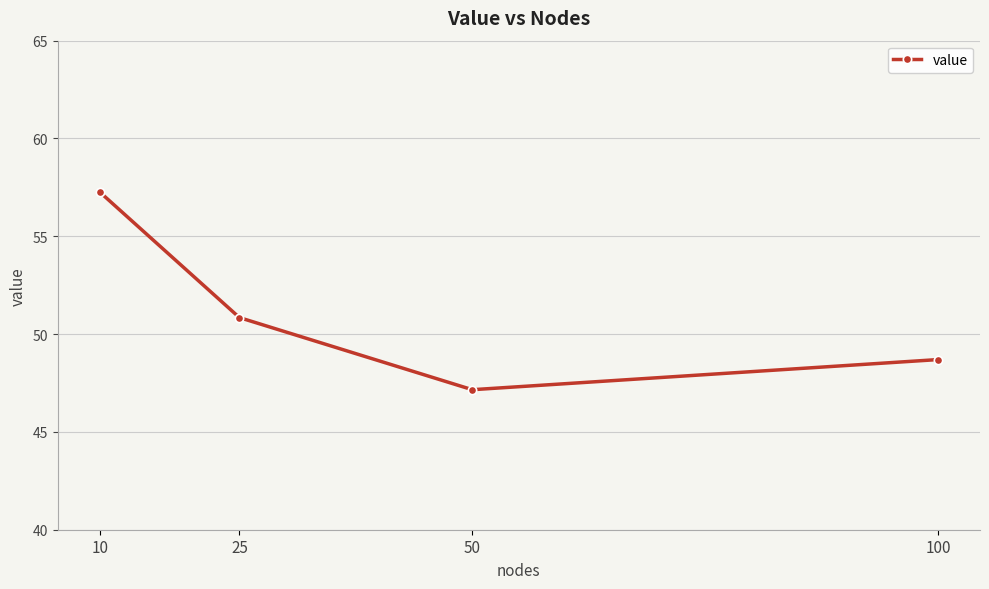

Rank the categories by value from lowest to highest.

50, 100, 25, 10